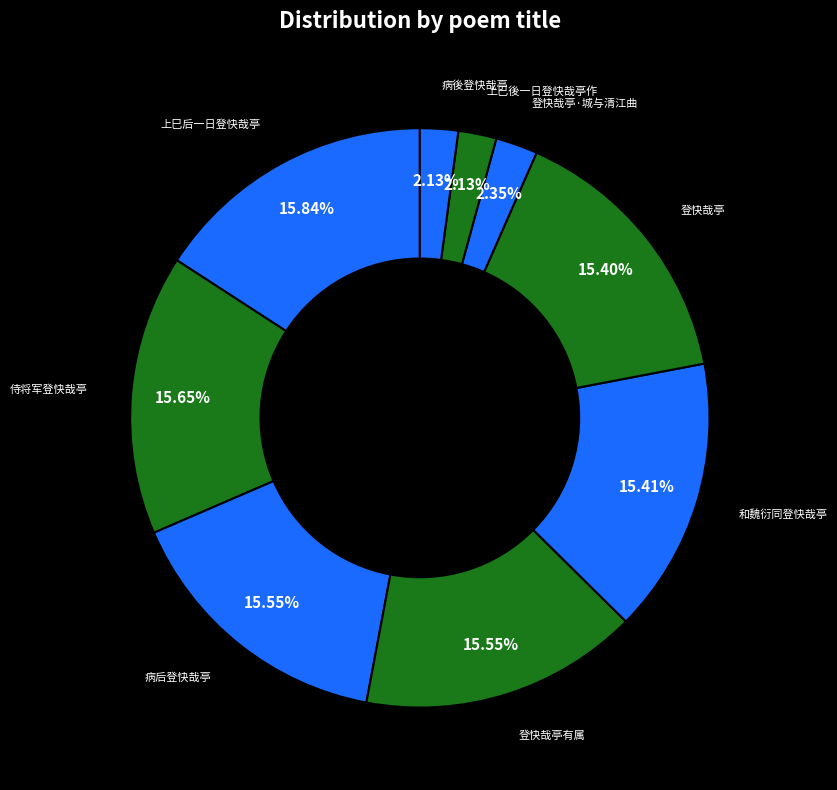

Combined, do 上巳後一日登快哉亭作 and 和魏衍同登快哉亭 account for over 50%?

No